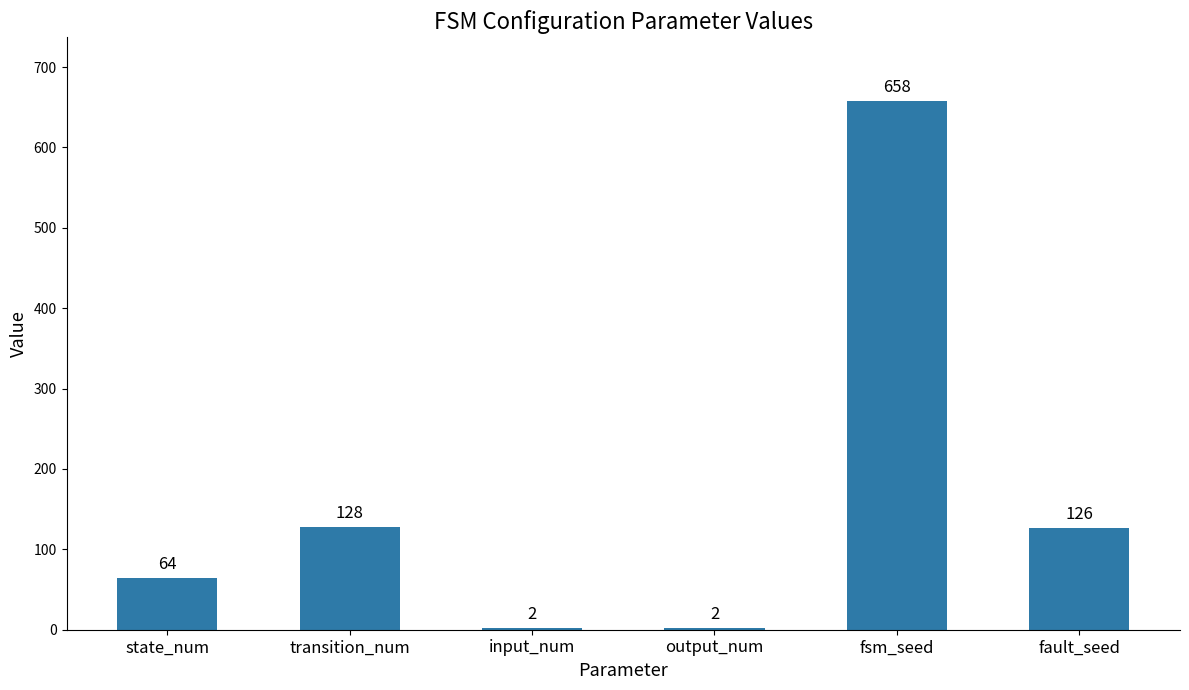

Where is the data nearest to the value 330?

transition_num